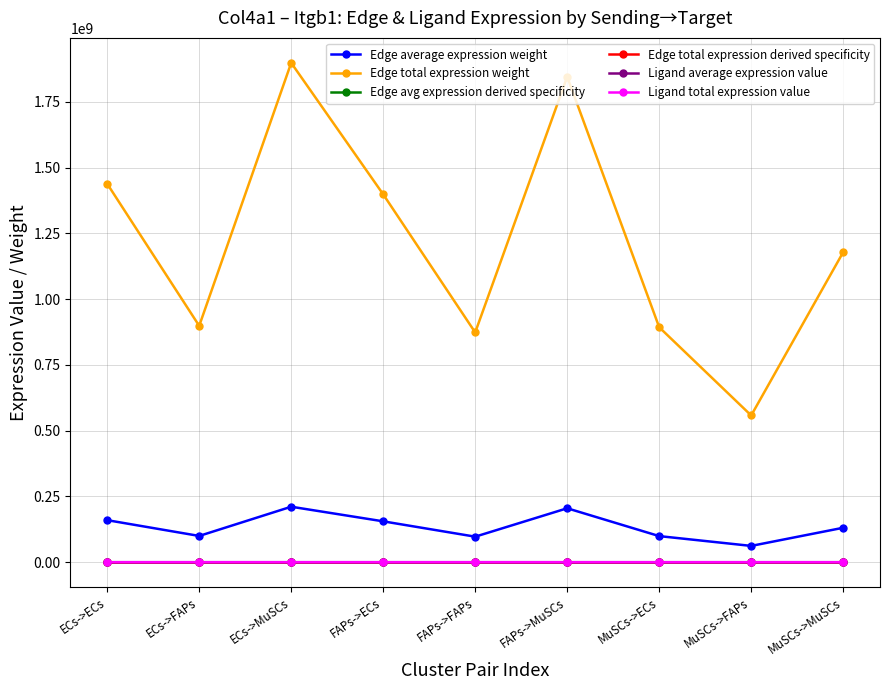

Reading left to right, extract all data points from this chart.

Edge average expression weight: ECs->ECs=159844757.7	ECs->FAPs=99838329.4	ECs->MuSCs=210922630.8	FAPs->ECs=155386395.4	FAPs->FAPs=97053656.1	FAPs->MuSCs=205039613.4	MuSCs->ECs=99243918.4	MuSCs->FAPs=61987312.9	MuSCs->MuSCs=130956990.1
Edge total expression weight: ECs->ECs=1438602819.1	ECs->FAPs=898544964.7	ECs->MuSCs=1898303677.0	FAPs->ECs=1398477558.9	FAPs->FAPs=873482904.5	FAPs->MuSCs=1845356520.2	MuSCs->ECs=893195265.3	MuSCs->FAPs=557885816.3	MuSCs->MuSCs=1178612911.0
Edge avg expression derived specificity: ECs->ECs=0.1	ECs->FAPs=0.1	ECs->MuSCs=0.2	FAPs->ECs=0.1	FAPs->FAPs=0.1	FAPs->MuSCs=0.2	MuSCs->ECs=0.1	MuSCs->FAPs=0.1	MuSCs->MuSCs=0.1
Edge total expression derived specificity: ECs->ECs=0.1	ECs->FAPs=0.1	ECs->MuSCs=0.2	FAPs->ECs=0.1	FAPs->FAPs=0.1	FAPs->MuSCs=0.2	MuSCs->ECs=0.1	MuSCs->FAPs=0.1	MuSCs->MuSCs=0.1
Ligand average expression value: ECs->ECs=22279.2	ECs->FAPs=22279.2	ECs->MuSCs=22279.2	FAPs->ECs=21657.8	FAPs->FAPs=21657.8	FAPs->MuSCs=21657.8	MuSCs->ECs=13832.7	MuSCs->FAPs=13832.7	MuSCs->MuSCs=13832.7
Ligand total expression value: ECs->ECs=66837.7	ECs->FAPs=66837.7	ECs->MuSCs=66837.7	FAPs->ECs=64973.5	FAPs->FAPs=64973.5	FAPs->MuSCs=64973.5	MuSCs->ECs=41498.0	MuSCs->FAPs=41498.0	MuSCs->MuSCs=41498.0